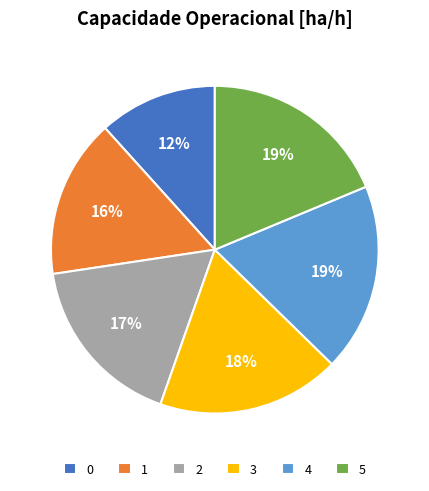

To the nearest percent, what is the combined percentage of 4 and 2?

36%